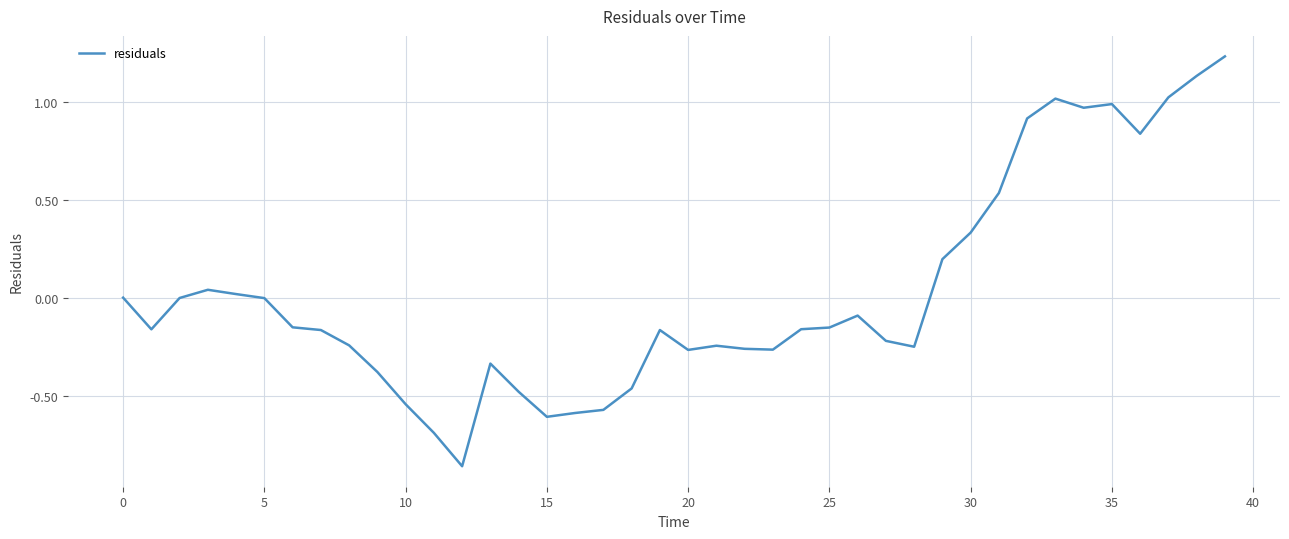

Is this an area chart (filled region under the line)?

No